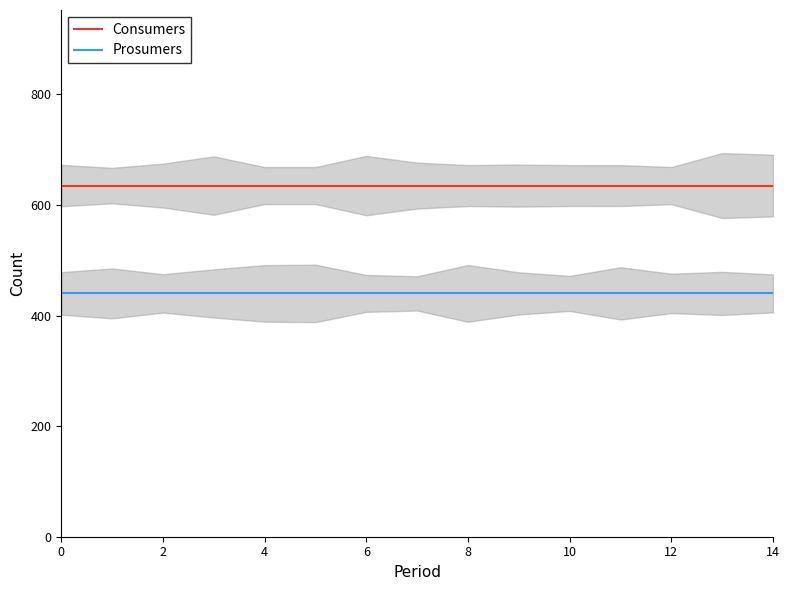

The value of Prosumers at 8 is 179. True or false?

False